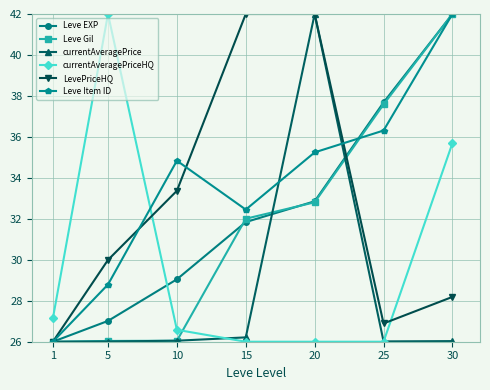

Which series has the largest total across all categories?

Leve Item ID